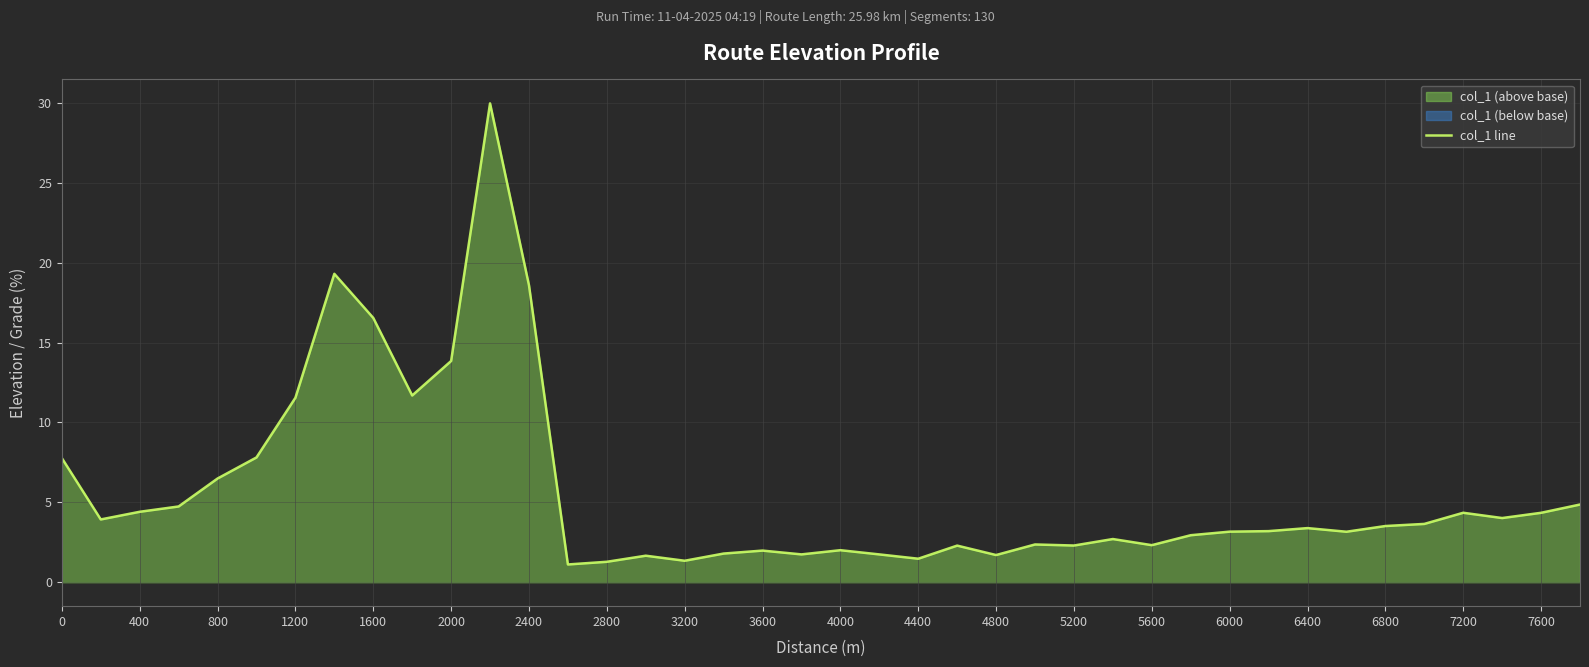

How many values exceed 3?

23